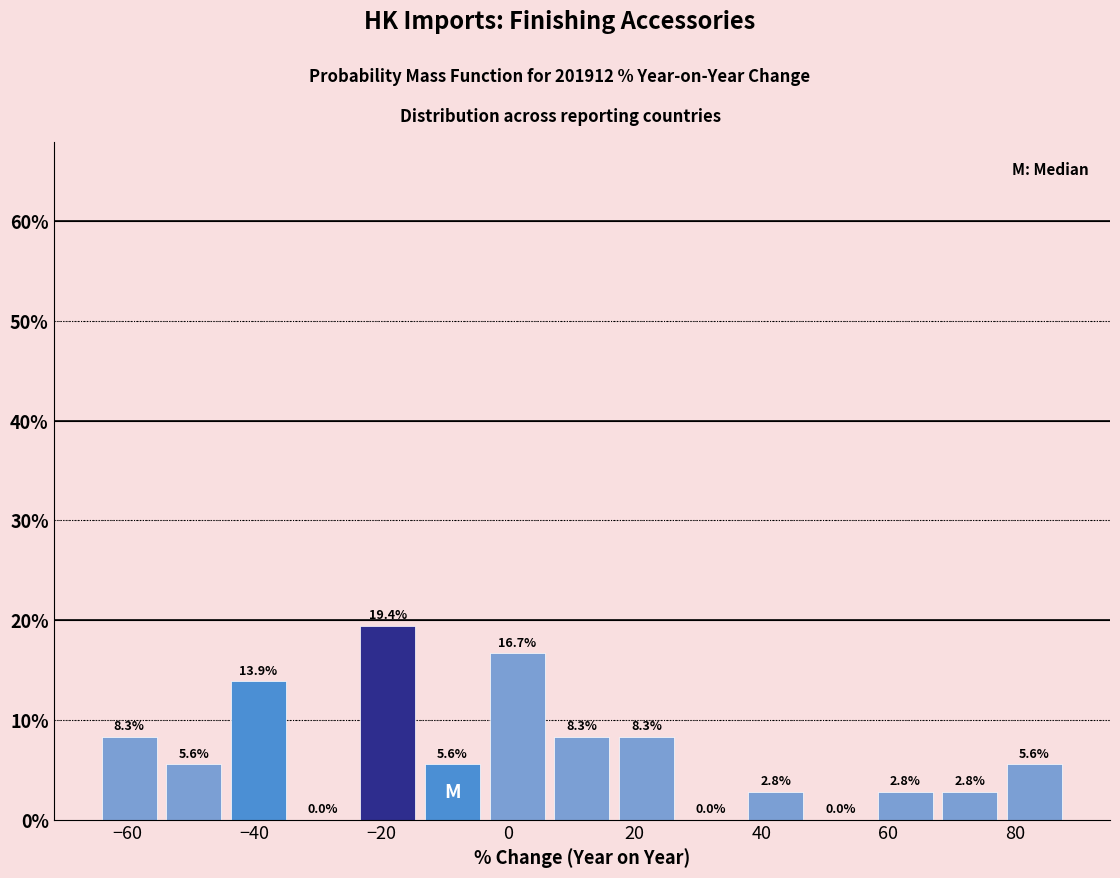

Which range on the x-axis has the tallest bar?

-24 to -14